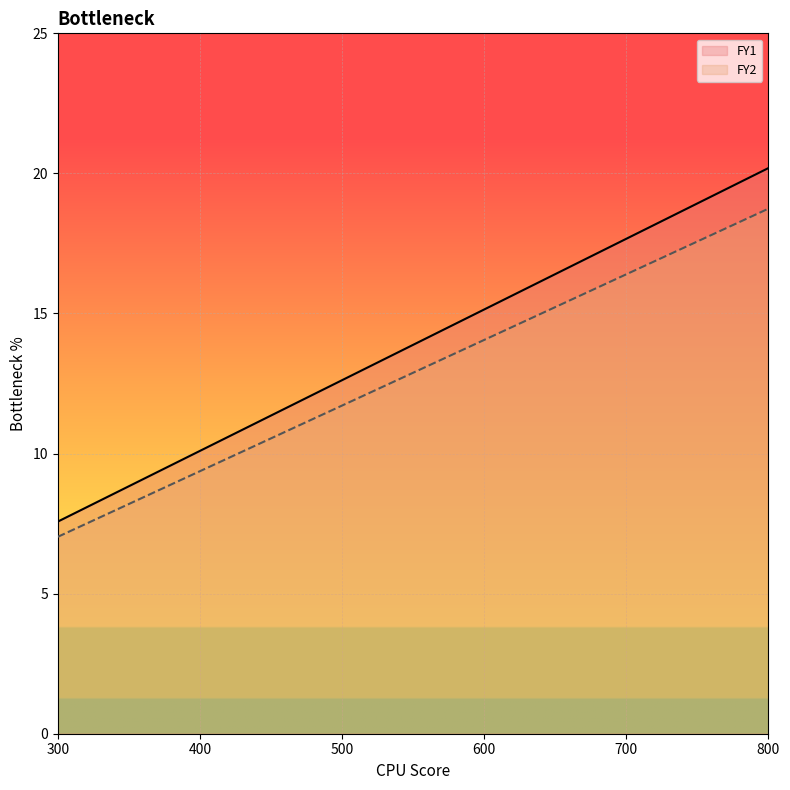

What is the sum of all FY1 values?

83.3